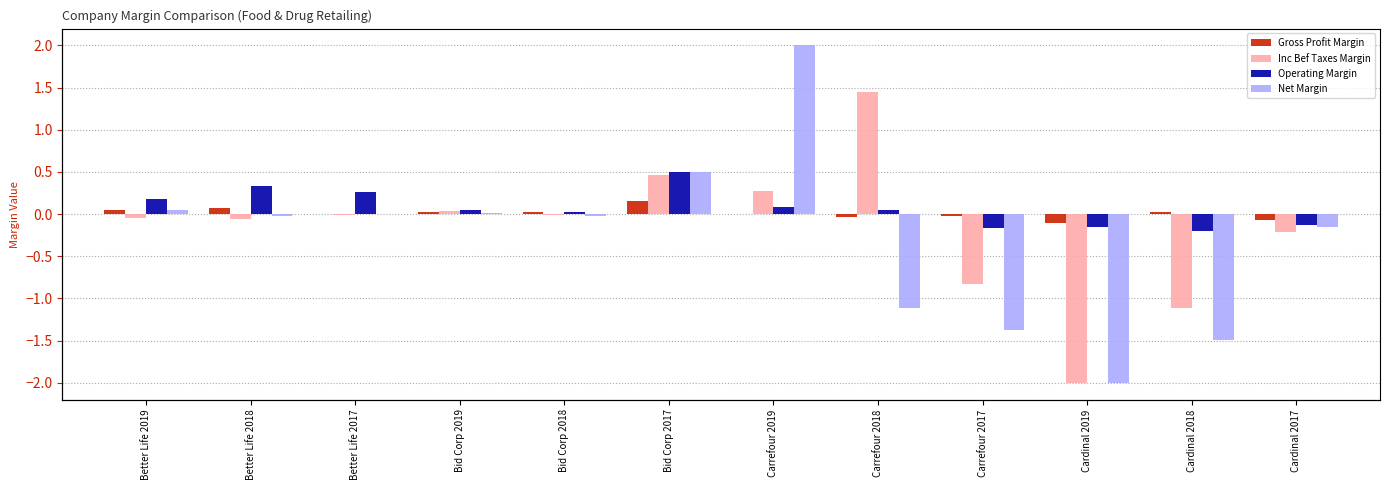

At how many categories does at least one series exceed 1?

2